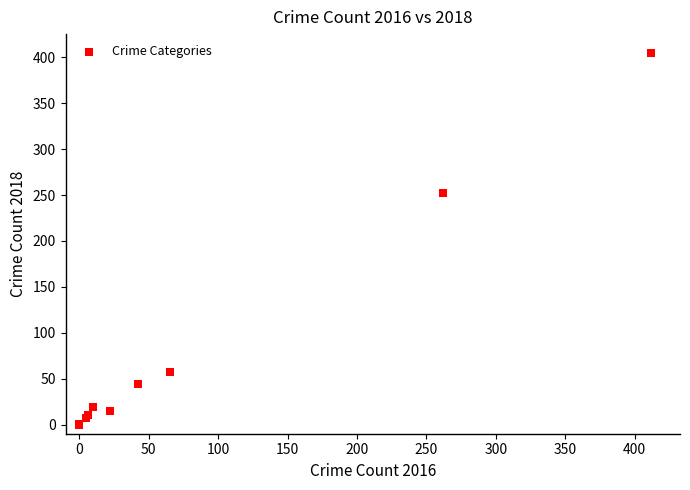

What Y value in the scatter plot is closest to 202?

252